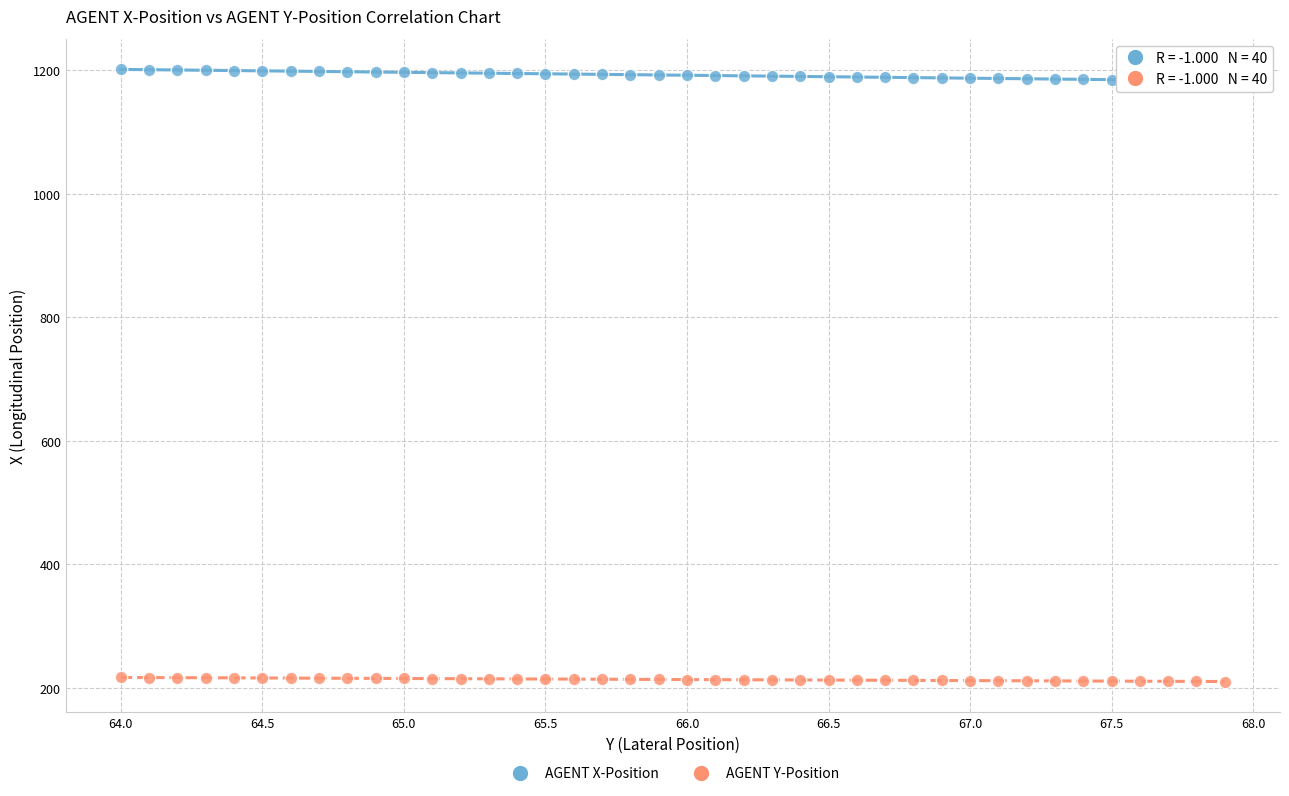

Which series reaches the minimum Y coordinate?

AGENT Y-Position